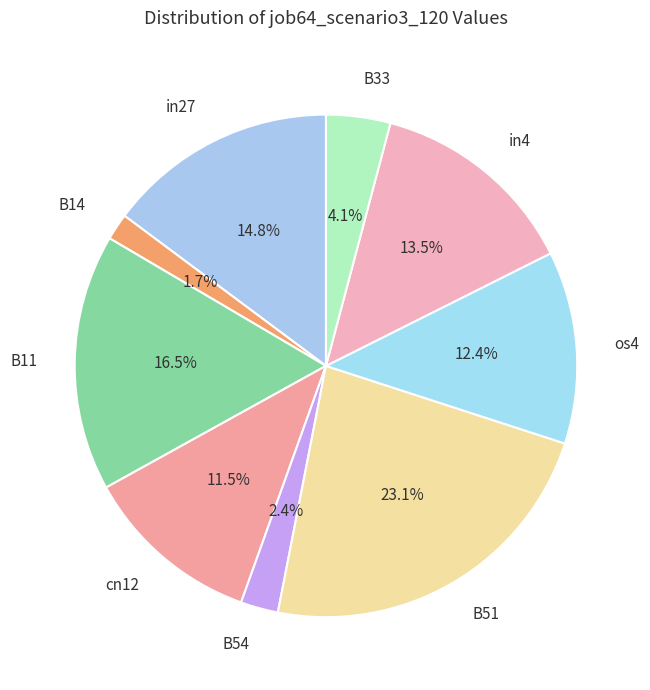

Is it true that B51 is 23% of the pie?

True